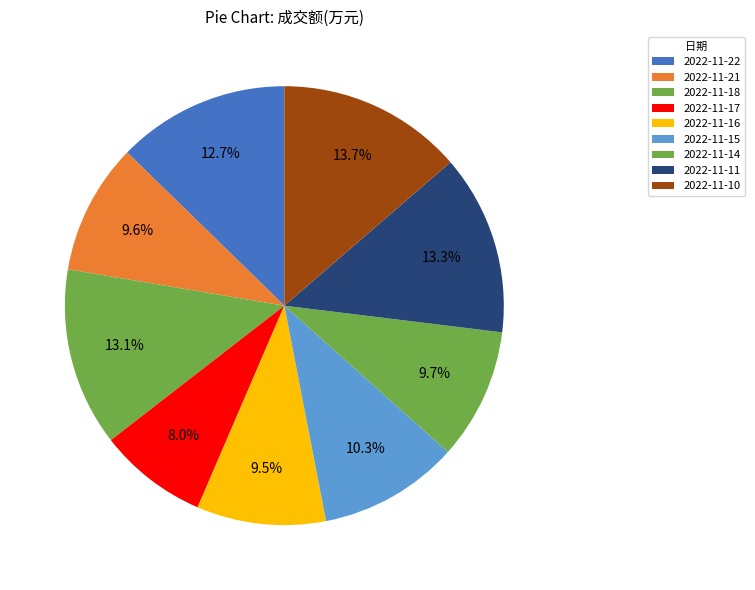

What percentage is the 2022-11-17 slice, to the nearest percent?

8%